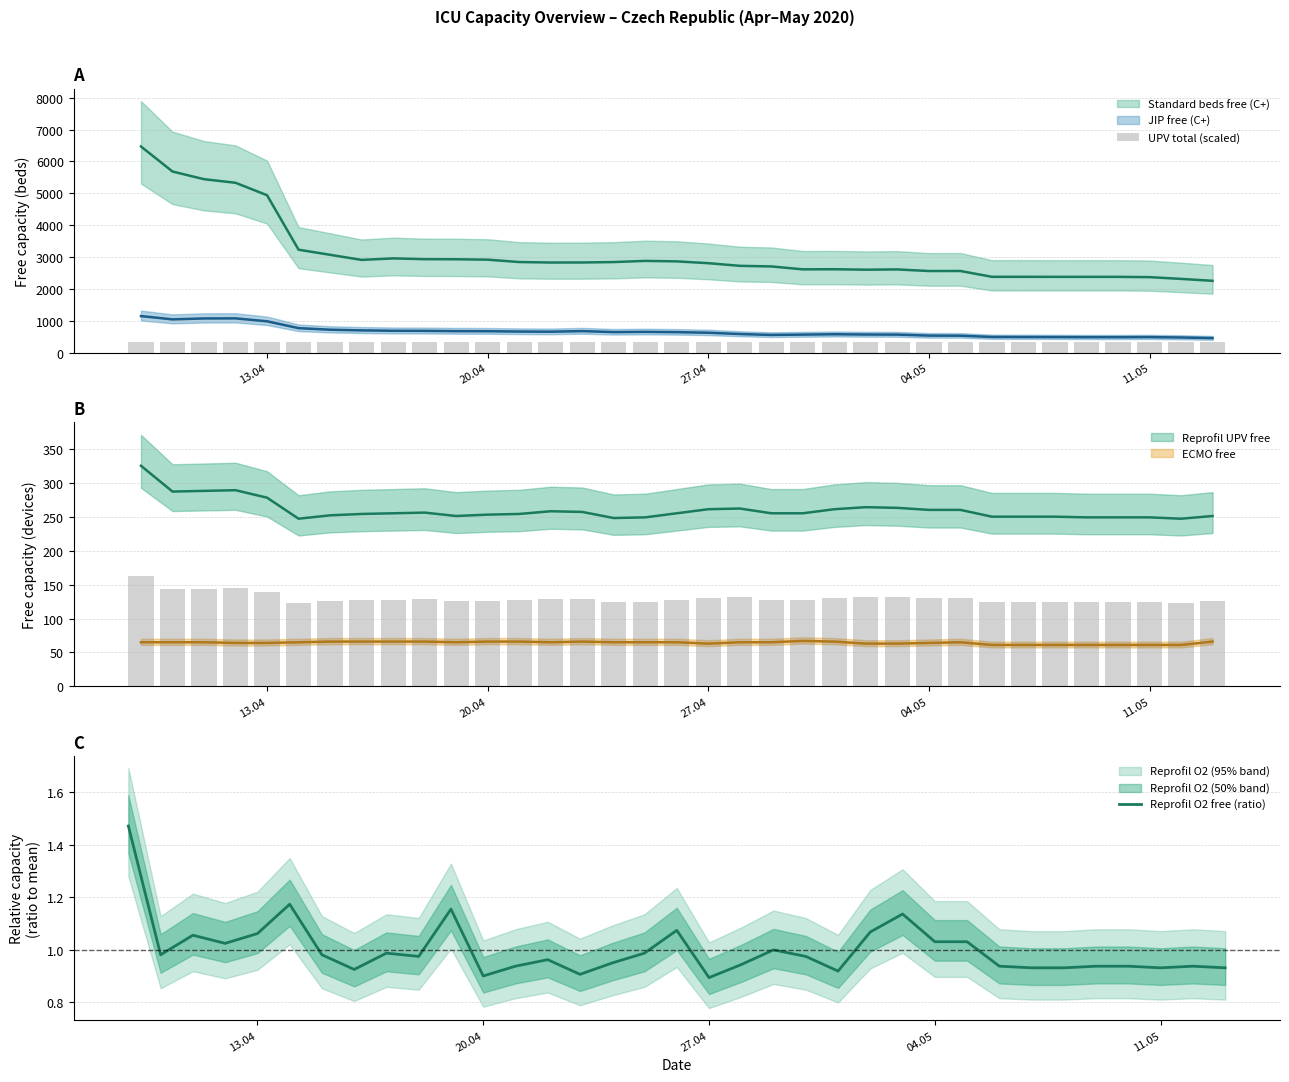

The value of UPV total (scaled) at 27.04 is 328.0. True or false?

True